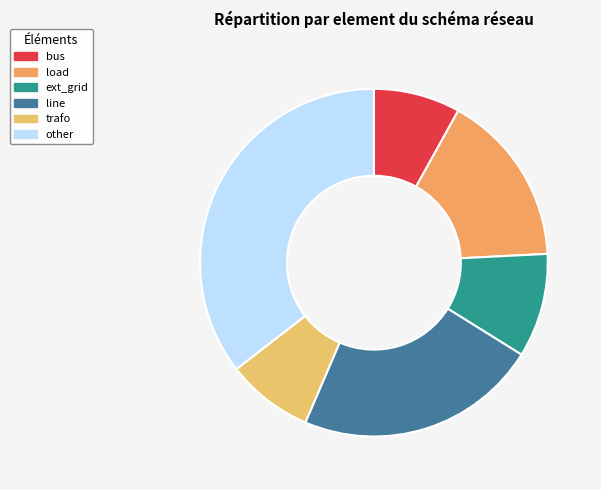

How many slices are in this pie chart?

6